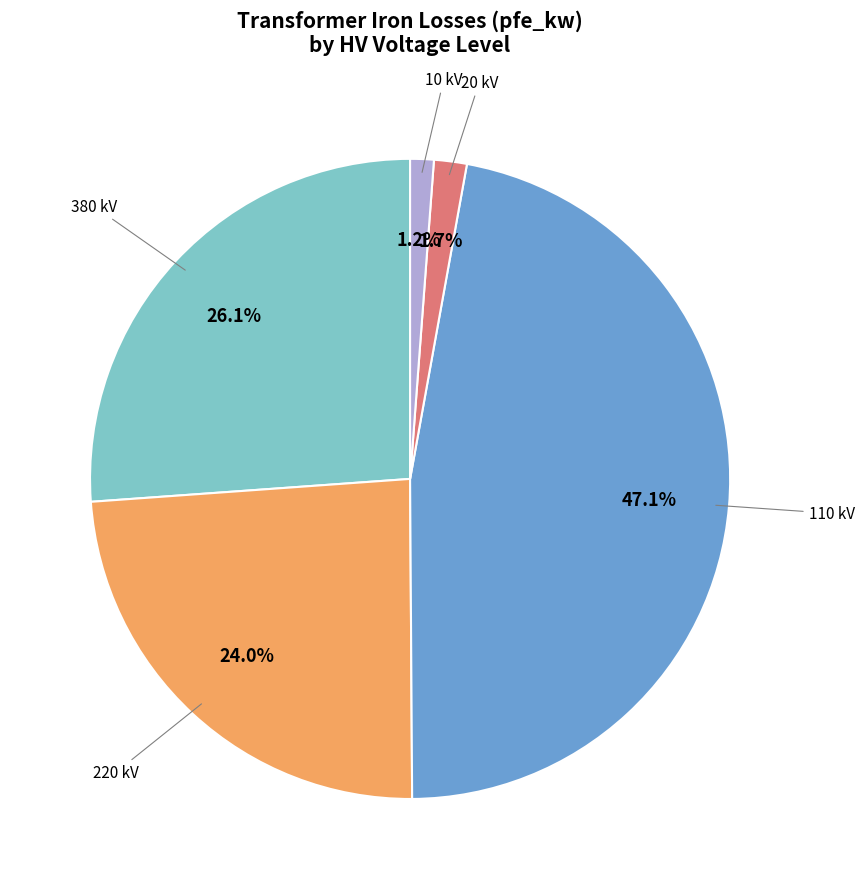

Does 220 kV represent more than half of the total?

No